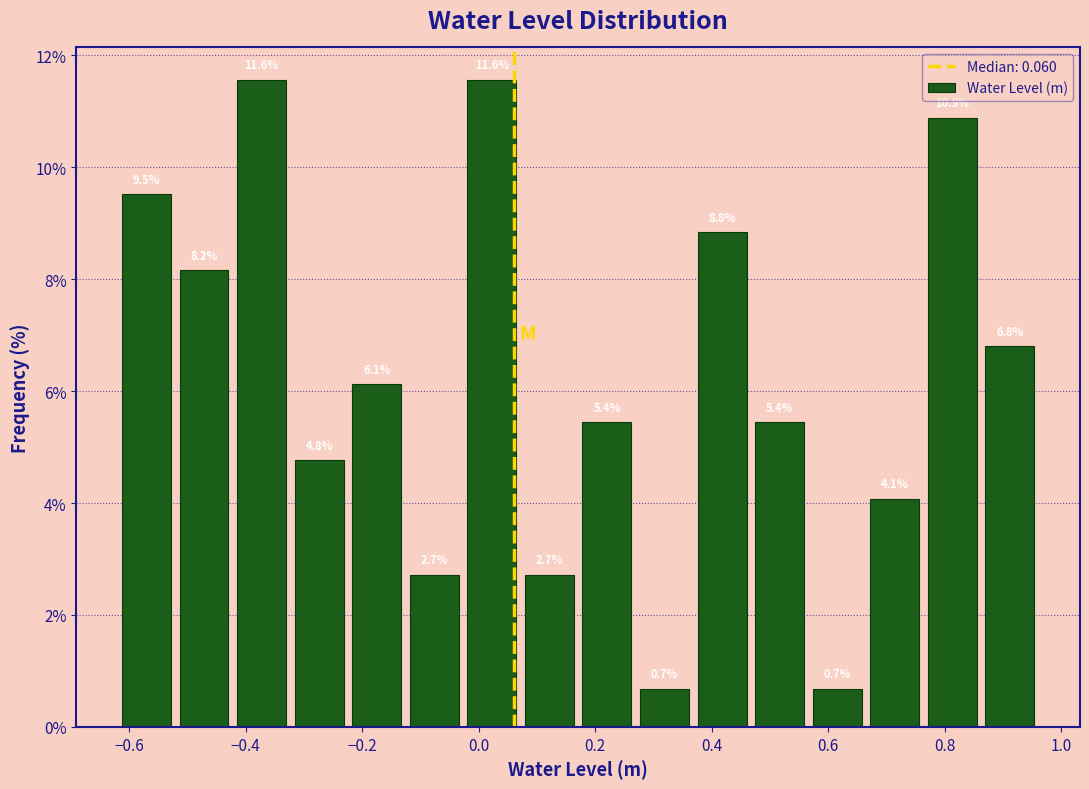

What is the height of the bar covering 0.56 to 0.66 on the x-axis? The bar edges are not printed on the chart, so give them approximately, as read against the axis.

0.7